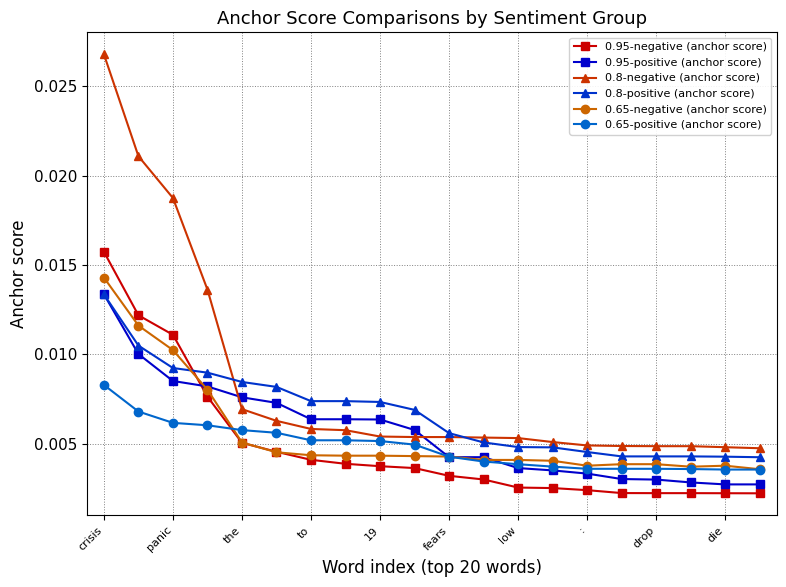

How many 0.8-positive (anchor score) values are between 0 and 1?

20